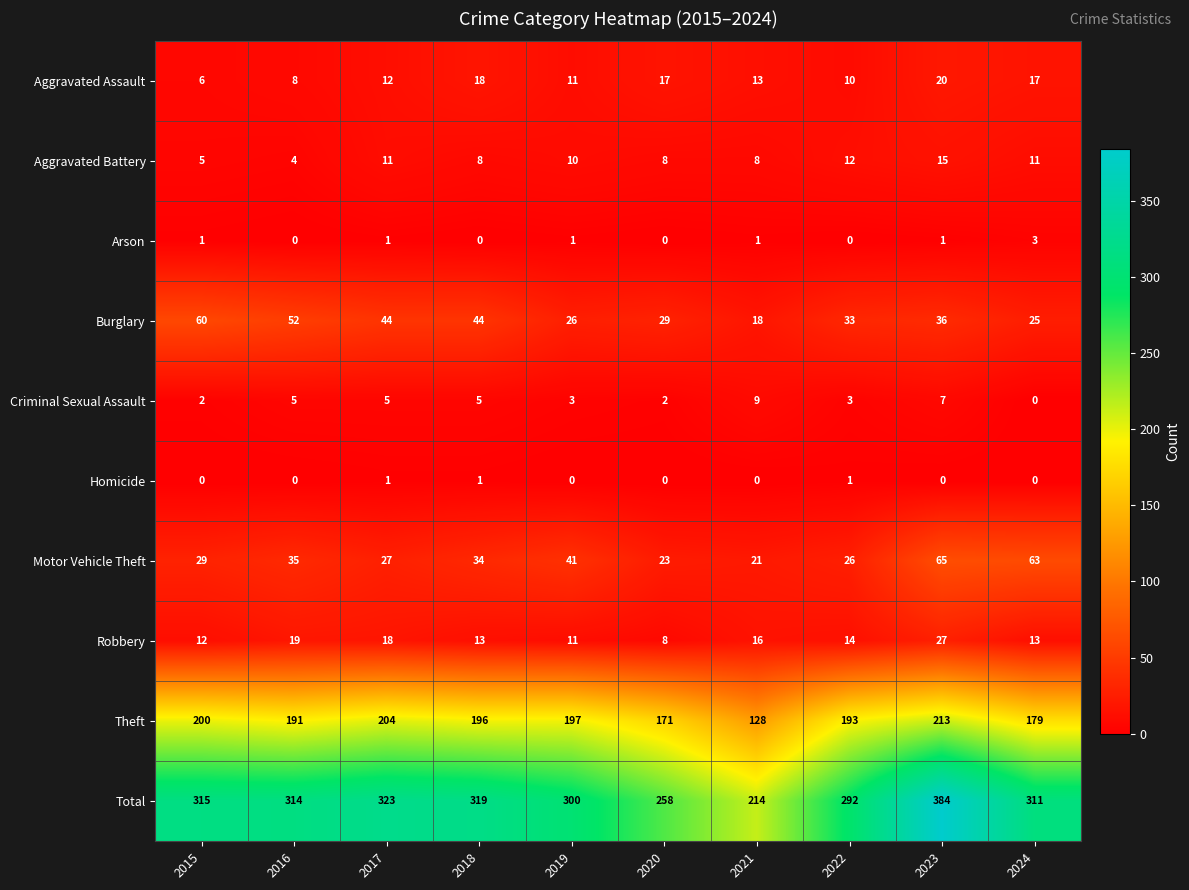

What is the approximate value of Robbery at 2024?

13